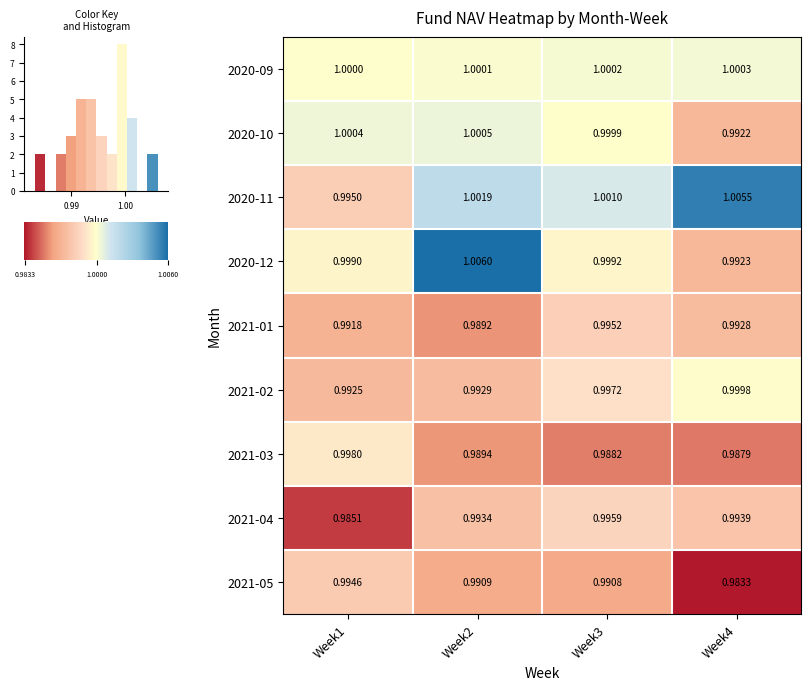

True or false: row_2 has a value of 1.6 at Week2.

False